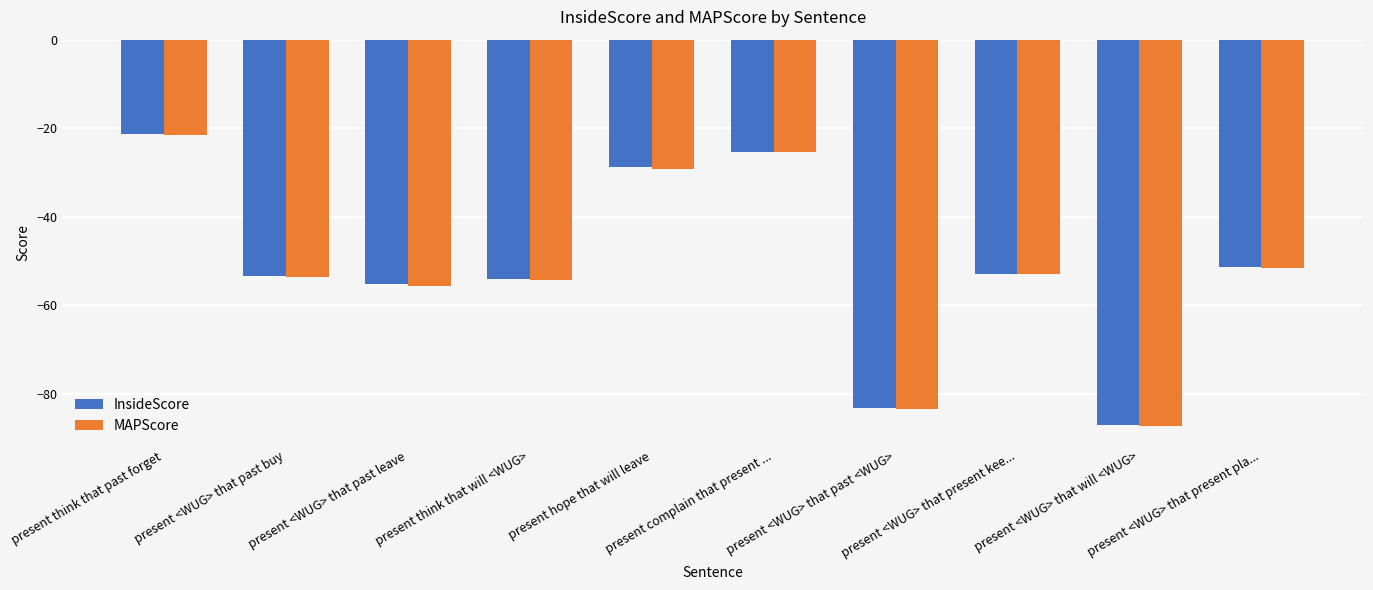

The InsideScore series shows -83.3 at present <WUG> that past <WUG>. True or false?

True